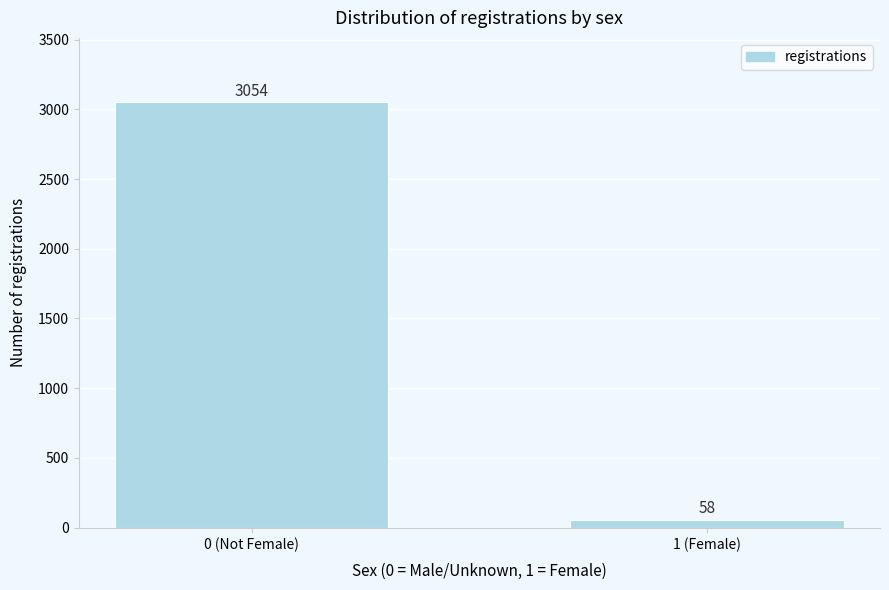

Reading left to right, transcribe all the data shown in this chart.

0 (Not Female)=3054	1 (Female)=58